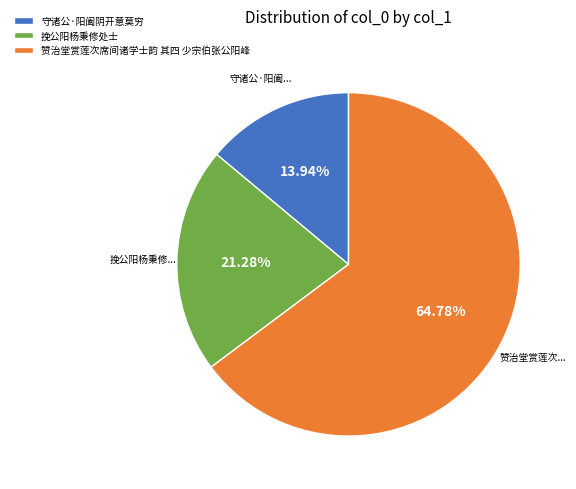

To the nearest percent, what portion does 挽公阳杨秉修处士 represent?

21%